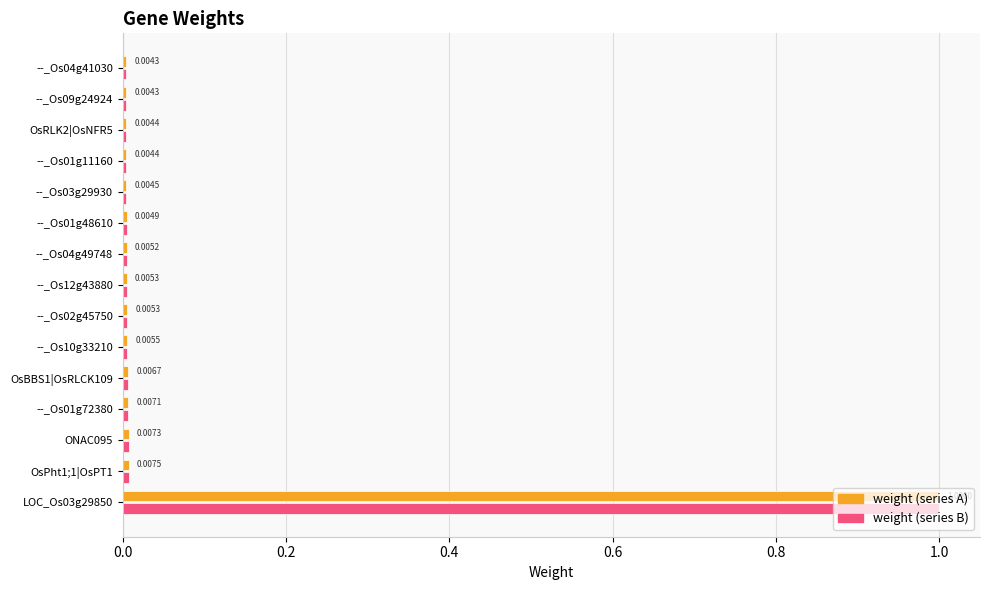

At which category is the sum across all series the highest?

LOC_Os03g29850